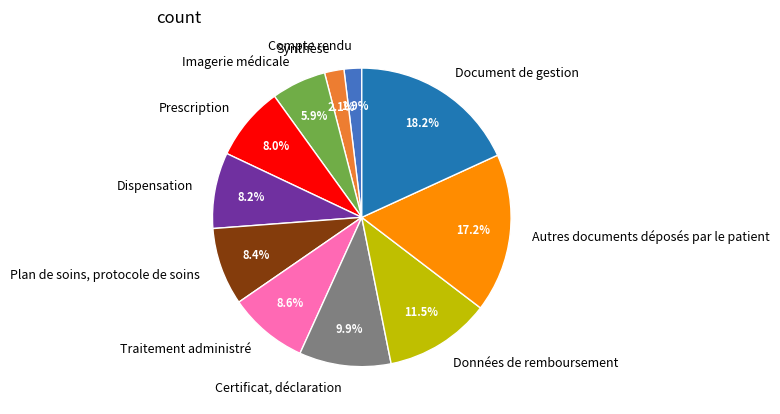

How many segments does this pie chart have?

11